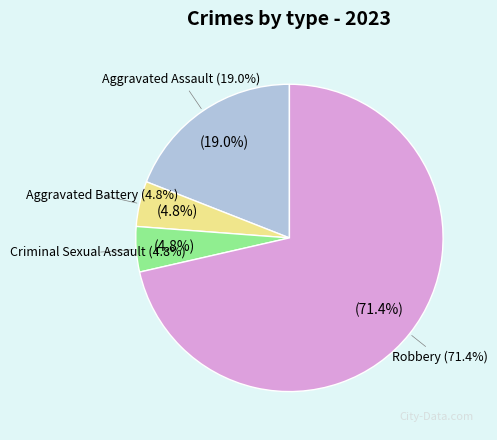

Does Robbery account for over 50% of the chart?

Yes